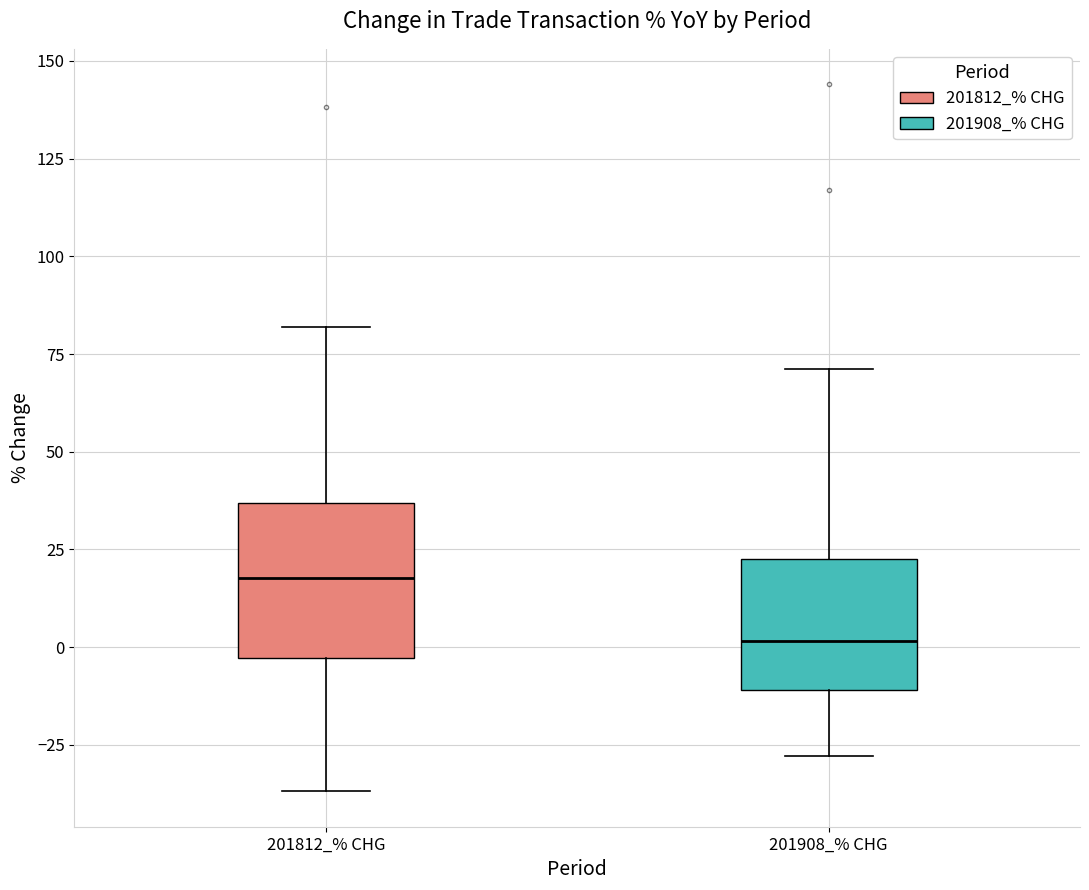

Reading left to right, read every box against the y-axis: the position of its median line, the range the box covers, and the ends of its whiskers. The values are not printed on the chart, so give them approximately, as read against the axis.

201812_% CHG: median 20, box -5 to 35, whiskers -35 to 80
201908_% CHG: median 0, box -10 to 25, whiskers -30 to 70